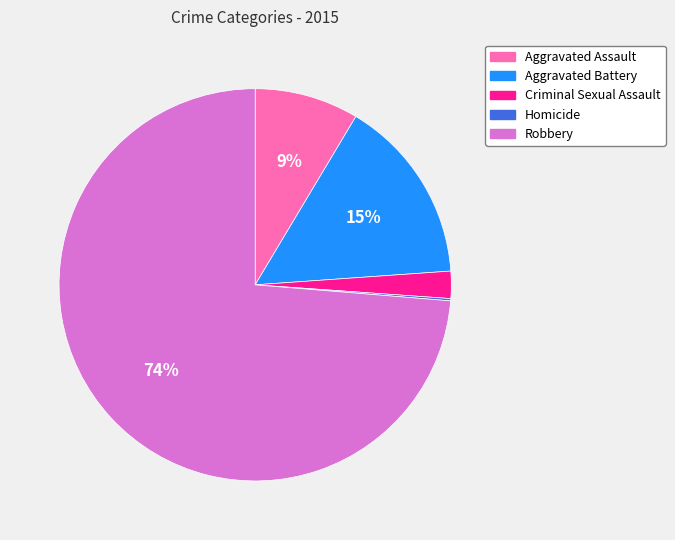

Does Robbery represent more than half of the total?

Yes